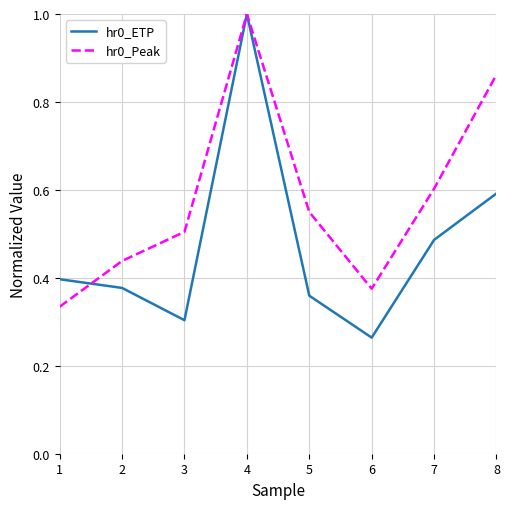

Count the number of categories in the chart.

8